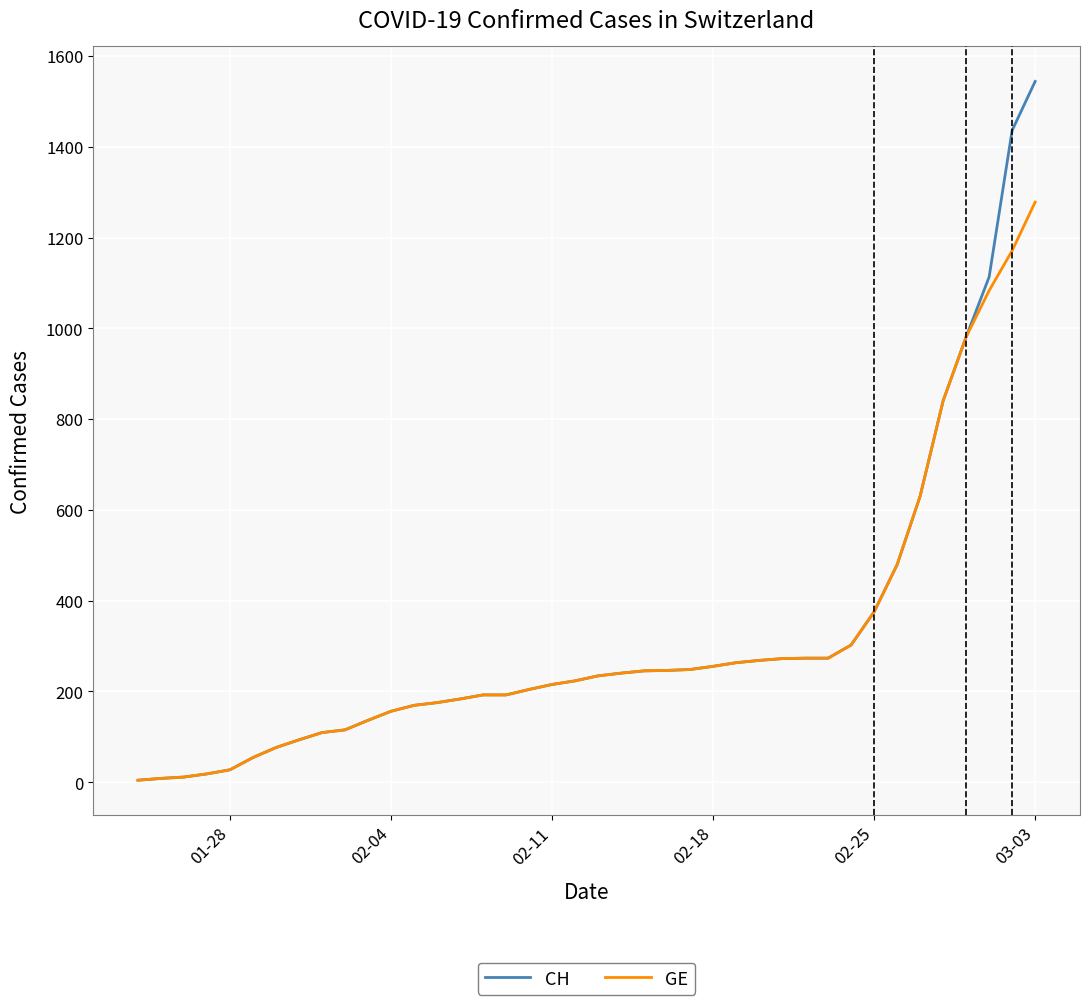

What are all the series names shown in the legend?

CH, GE